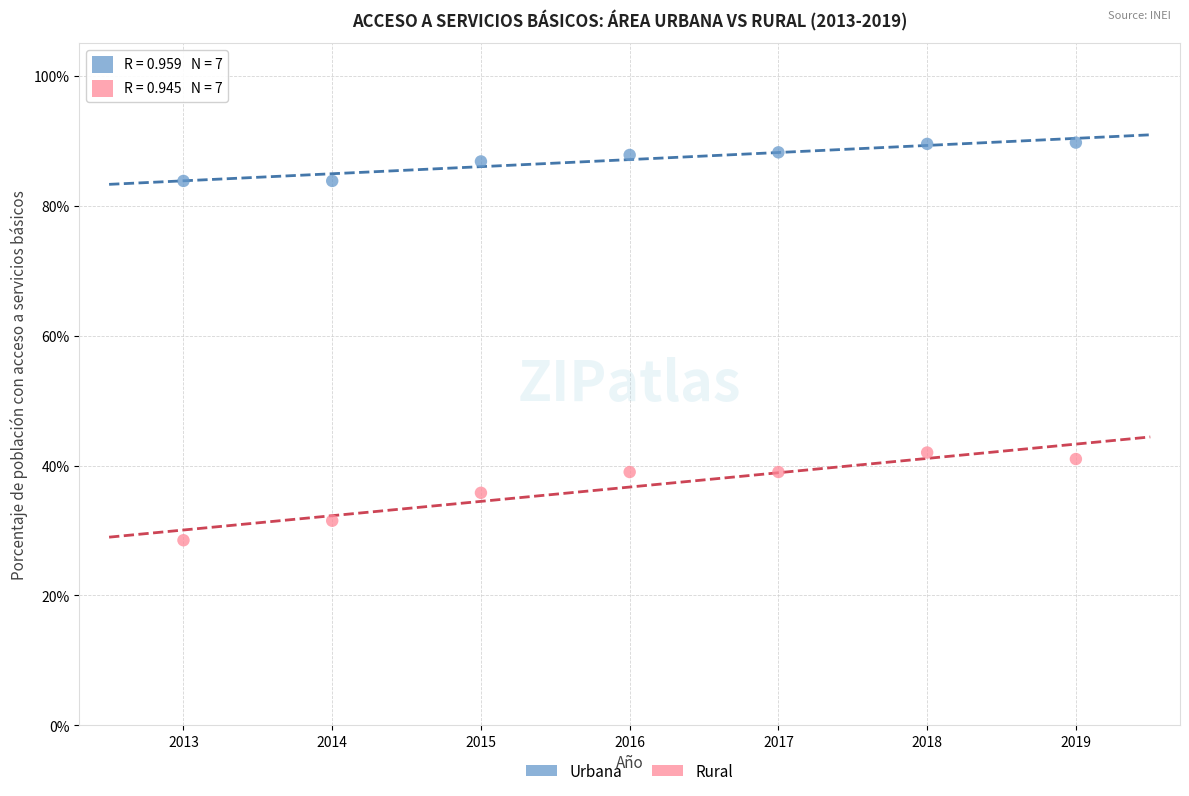

Which series contains the highest Y value?

Urbana